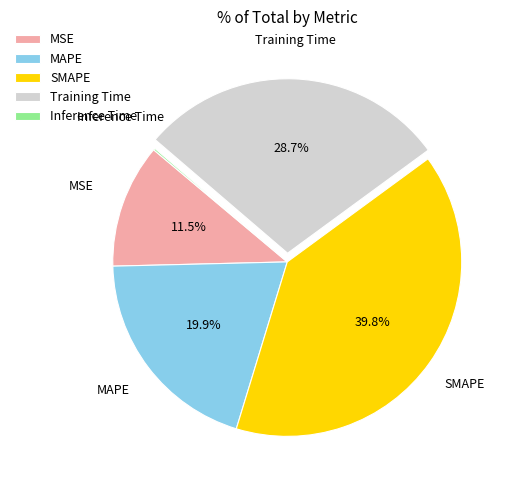

What percentage is the SMAPE slice, to the nearest percent?

40%